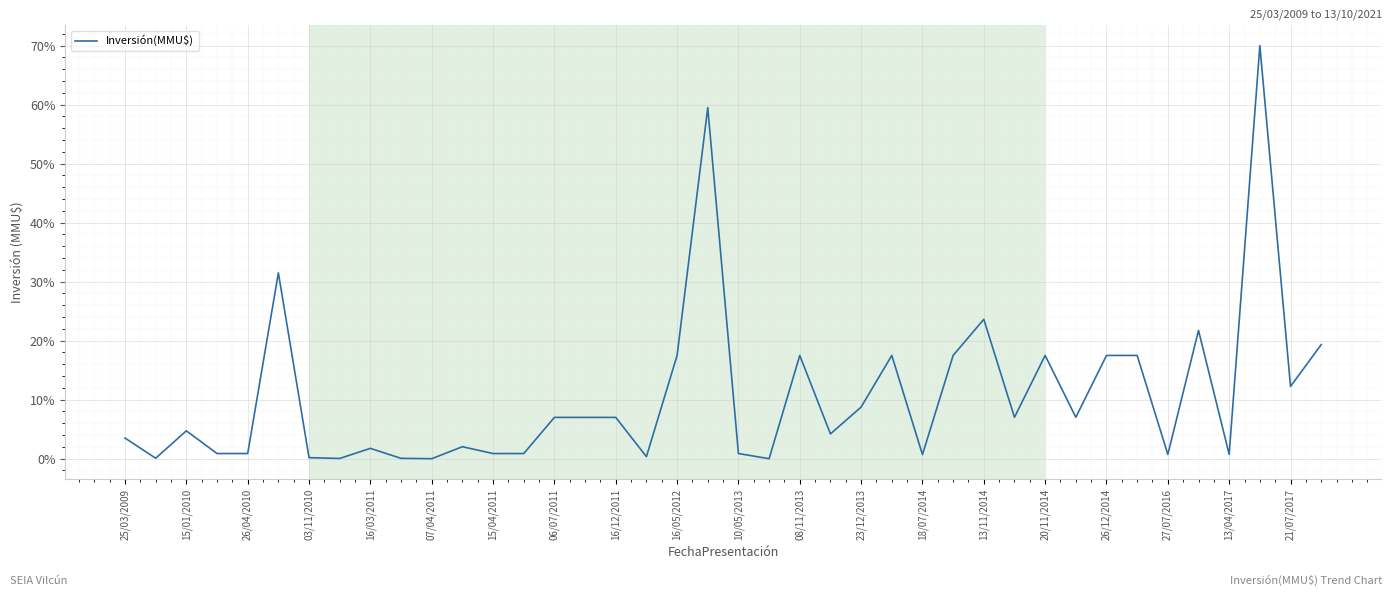

What is the difference between the maximum and minimum values?

70.0